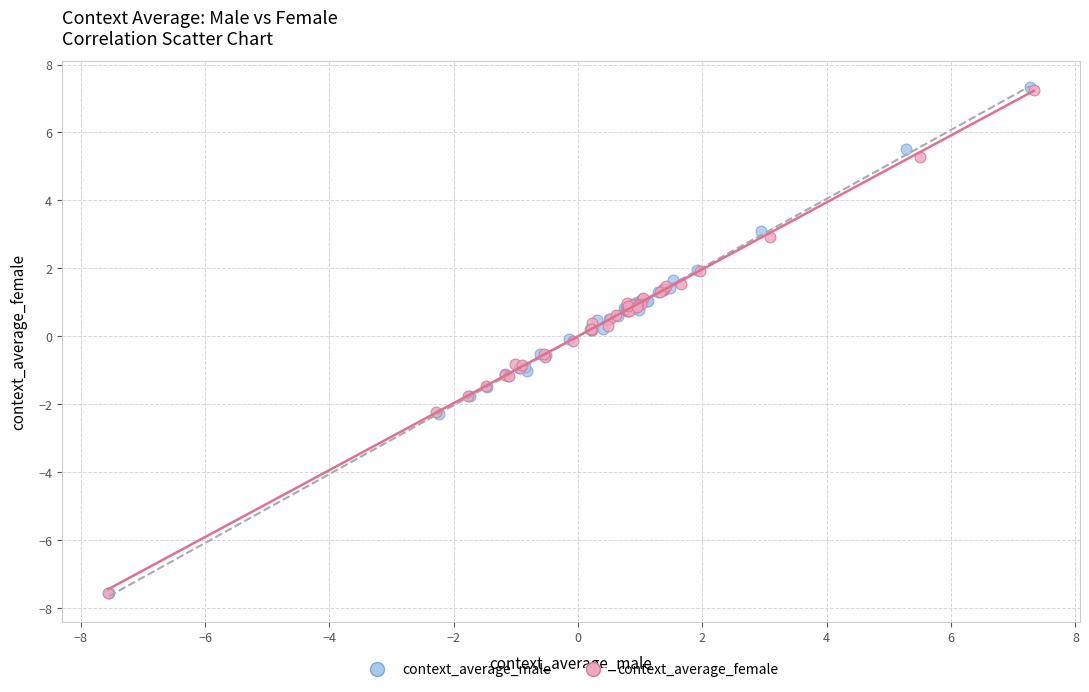

Which series has the widest spread of Y values?

context_average_male